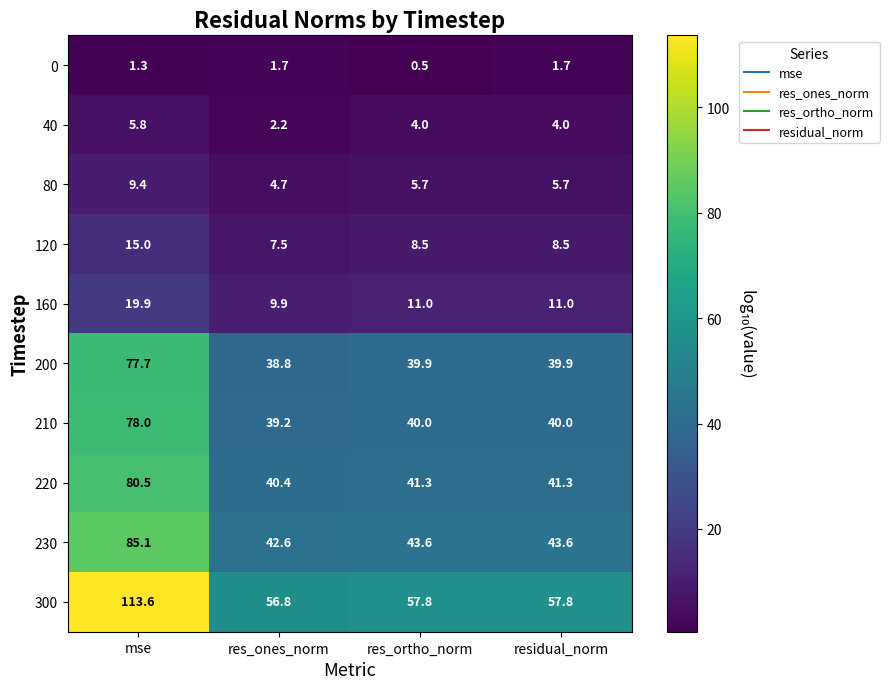

The value of 300 at mse is 168.7. True or false?

False